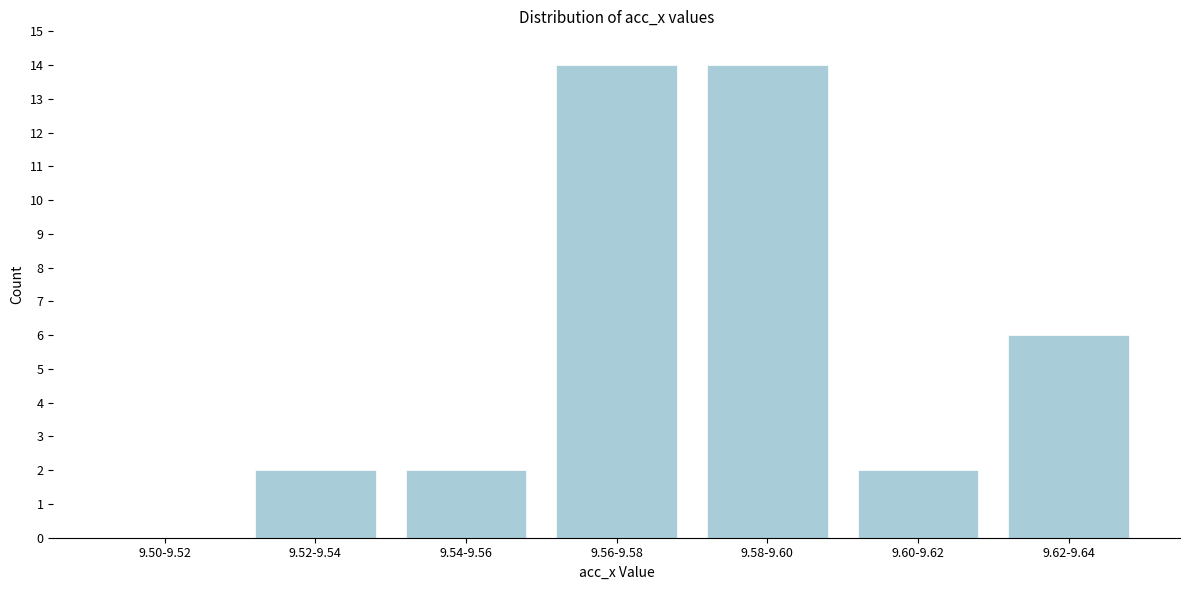

Reading right to left, extract all data points from this chart.

9.62-9.64=6	9.60-9.62=2	9.58-9.60=14	9.56-9.58=14	9.54-9.56=2	9.52-9.54=2	9.50-9.52=0